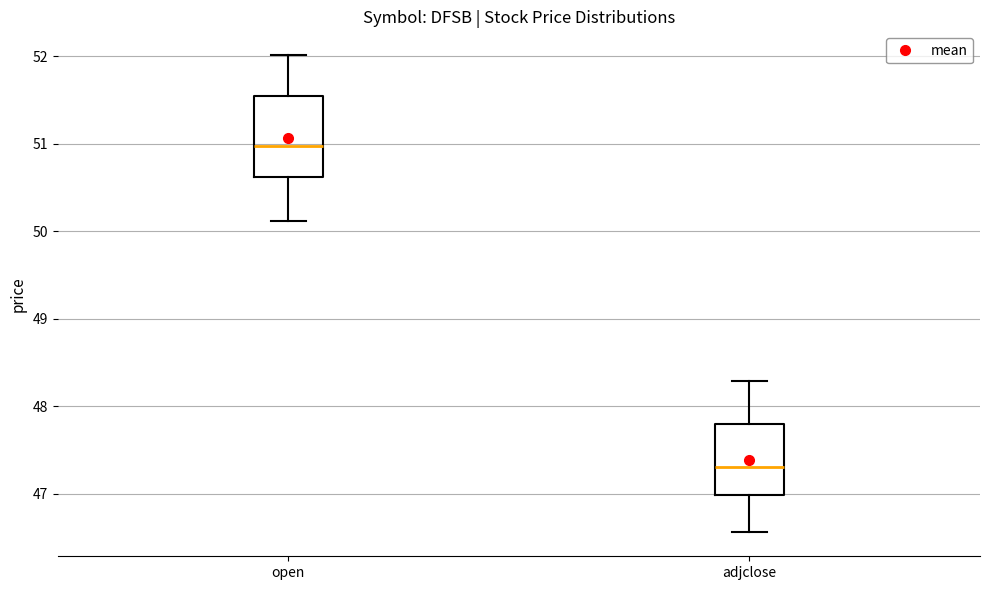

Where does the lower whisker of the box for adjclose end on the y-axis? The values are not printed on the chart, so give them approximately, as read against the axis.

46.6